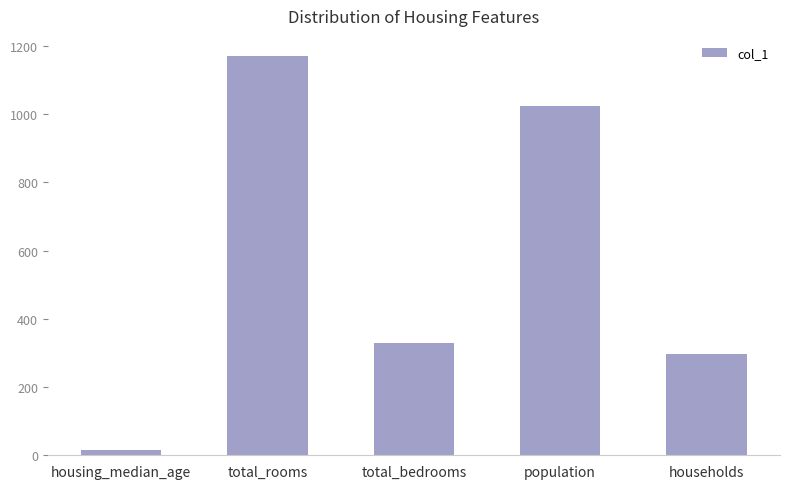

The chart shows a value of 490 at households. True or false?

False